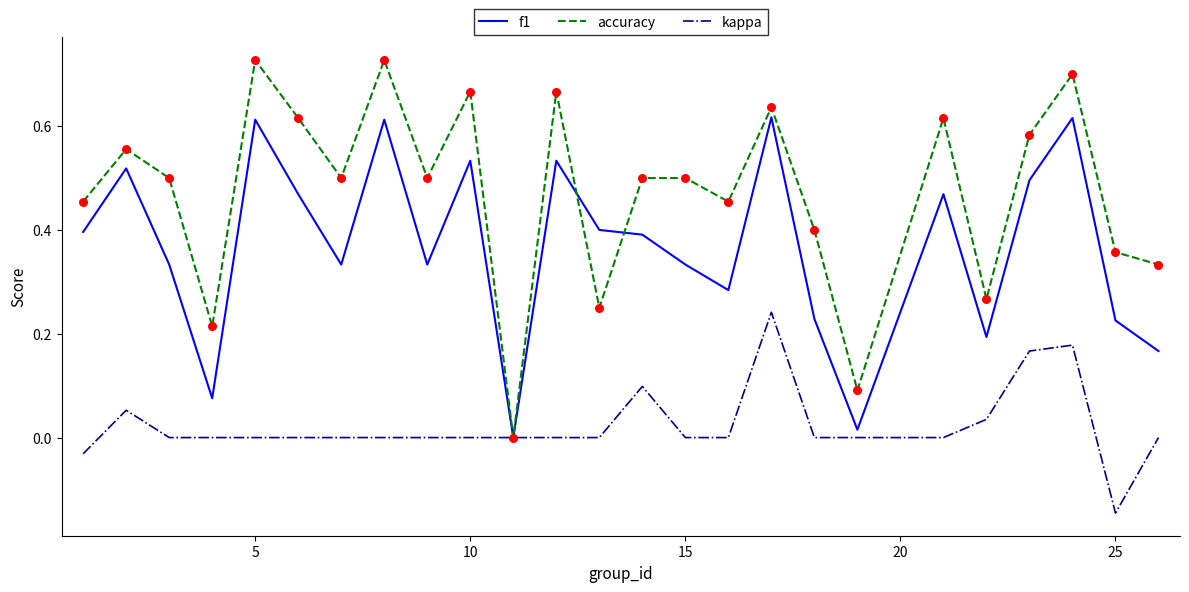

List the series in order of their overall mean, lowest first.

kappa, f1, accuracy